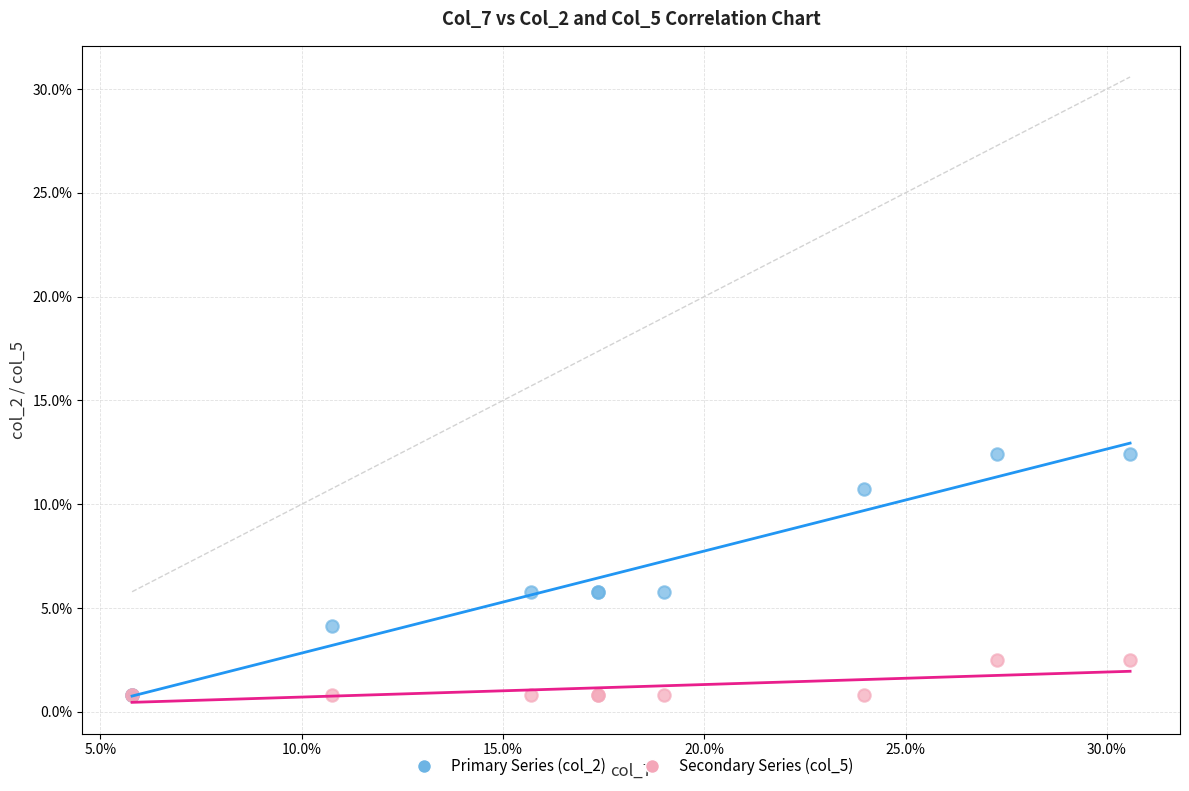

What are all the series names shown in the legend?

Primary Series (col_2), Secondary Series (col_5)